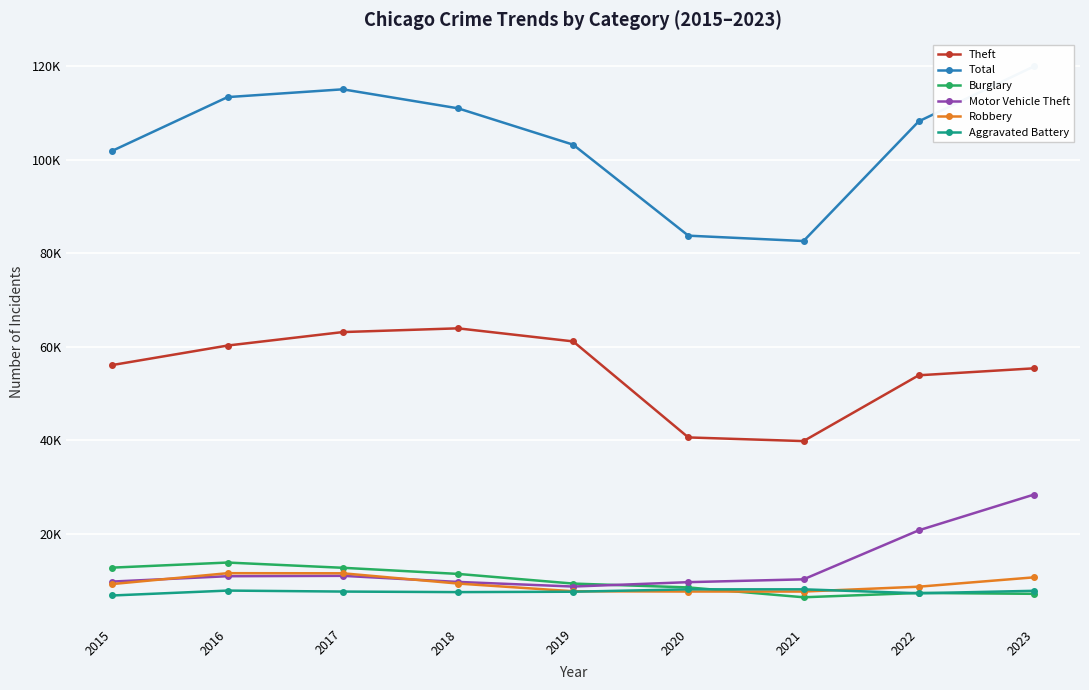

The value of Theft at 2017 is 63146. True or false?

True